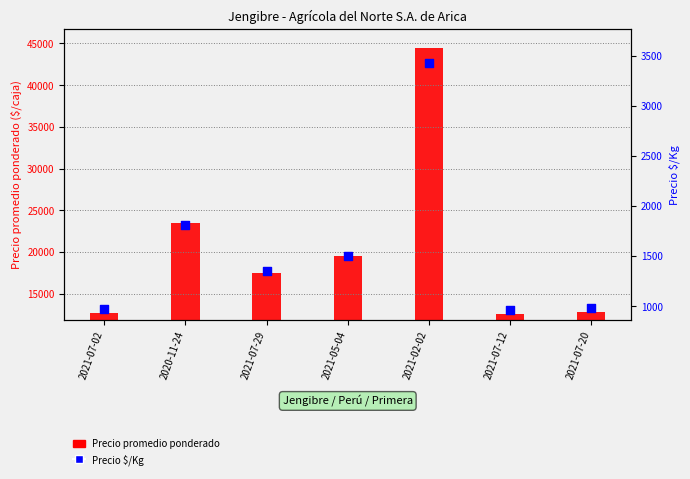

At which category is the sum across all series the highest?

2021-02-02